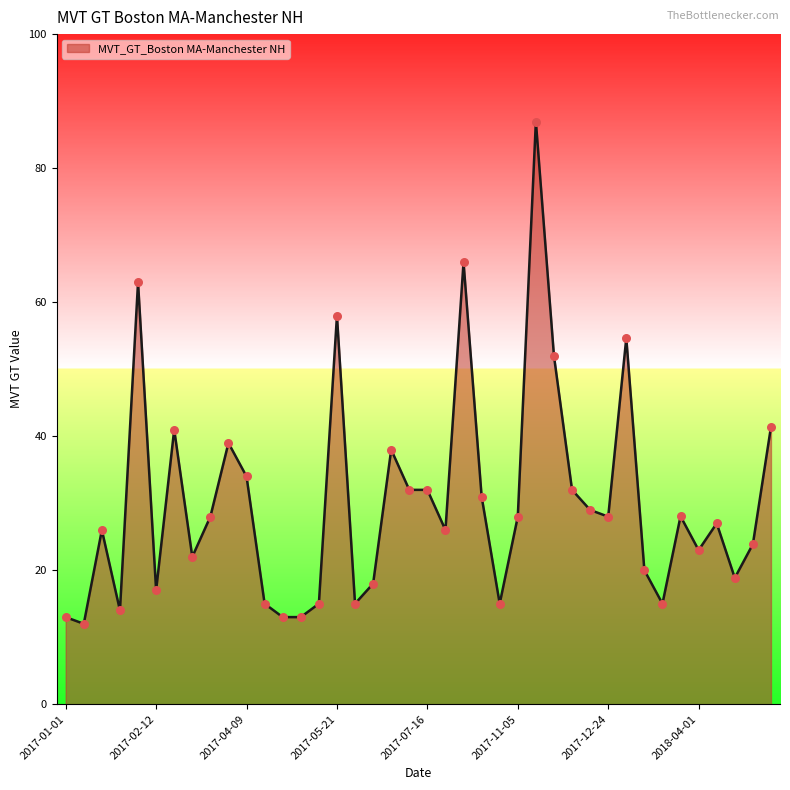

What is the smallest value displayed?

12.0